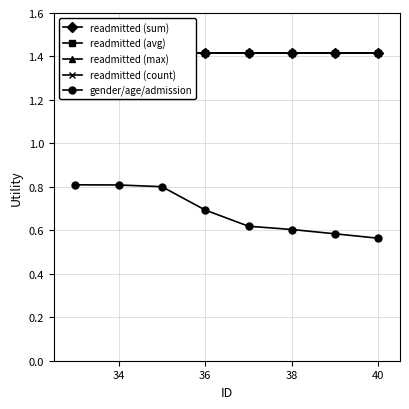

Reading right to left, extract all data points from this chart.

readmitted (sum): 1.4	1.4	1.4	1.4	1.4	1.4	1.4	1.4
readmitted (avg): 1.4	1.4	1.4	1.4	1.4	1.4	1.4	1.4
readmitted (max): 1.4	1.4	1.4	1.4	1.4	1.4	1.4	1.4
readmitted (count): 1.4	1.4	1.4	1.4	1.4	1.4	1.4	1.4
gender/age/admission: 0.6	0.6	0.6	0.6	0.7	0.8	0.8	0.8